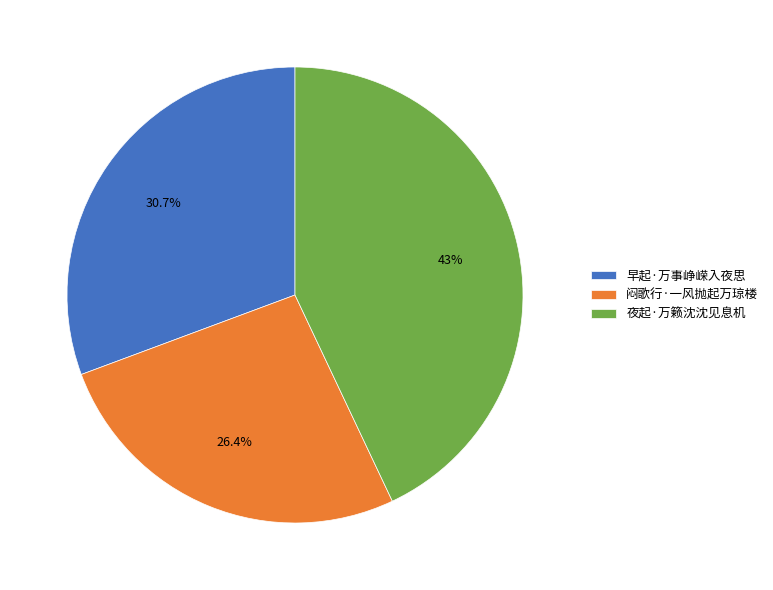

Is there a majority slice in this chart?

No